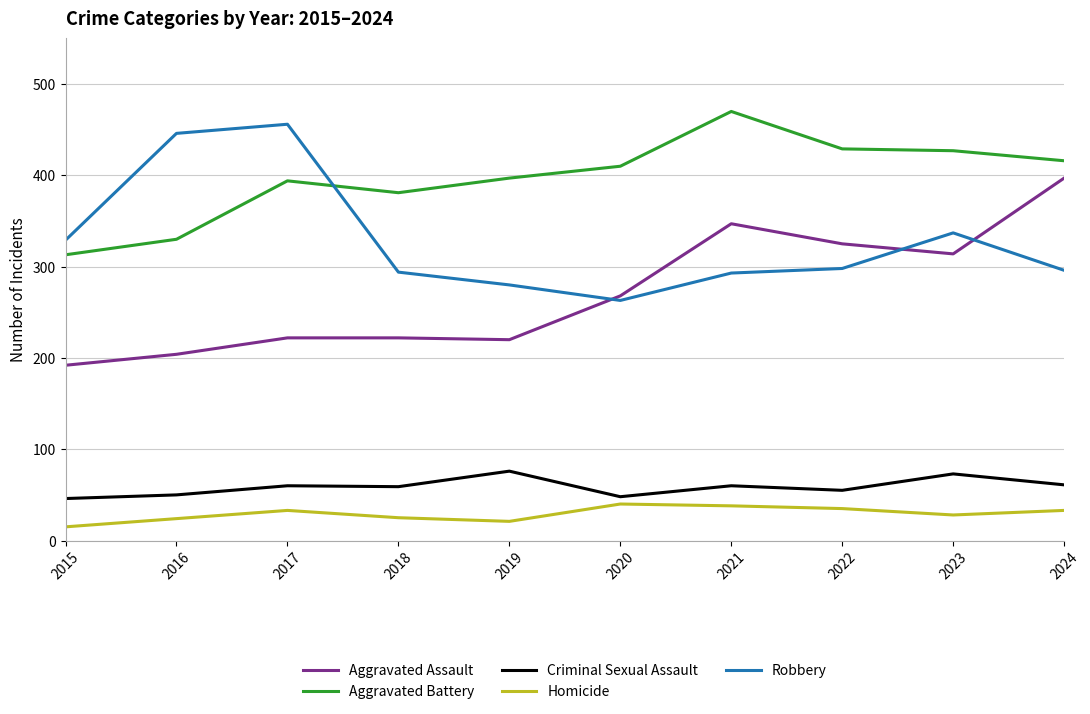

What are all the series names shown in the legend?

Aggravated Assault, Aggravated Battery, Criminal Sexual Assault, Homicide, Robbery